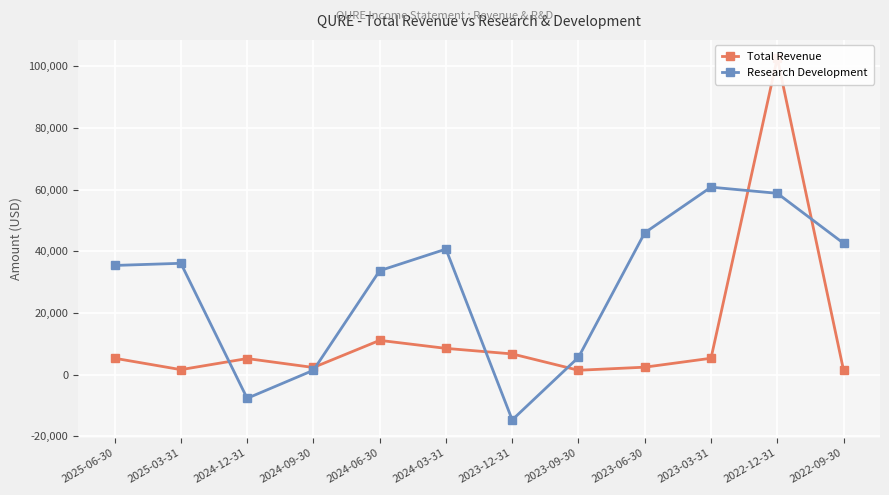

Which series has the widest spread of values?

Total Revenue